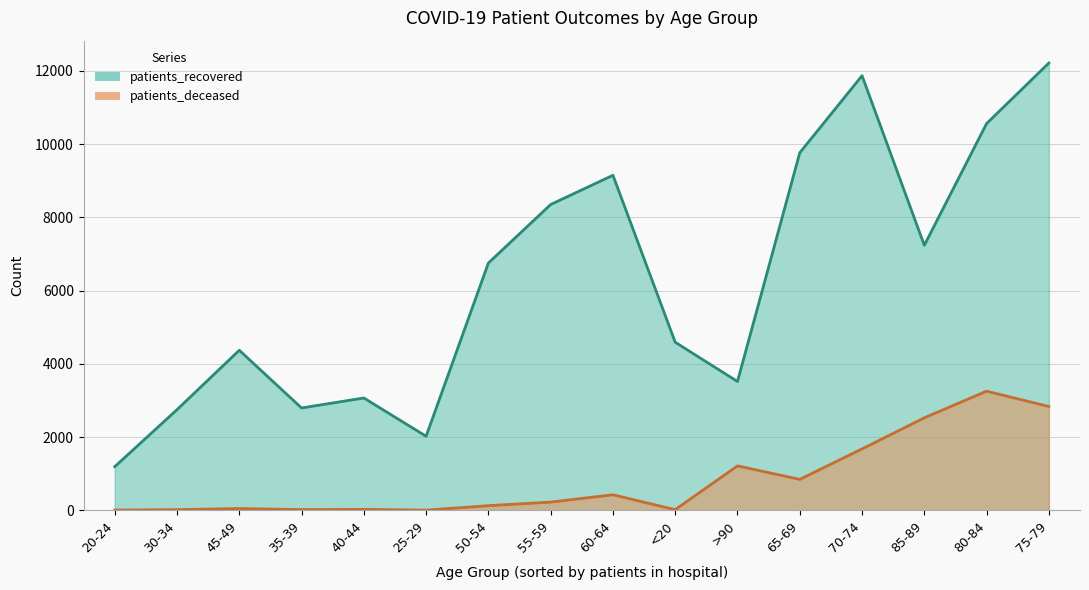

What is the difference between the highest and lowest values at 75-79?

9379